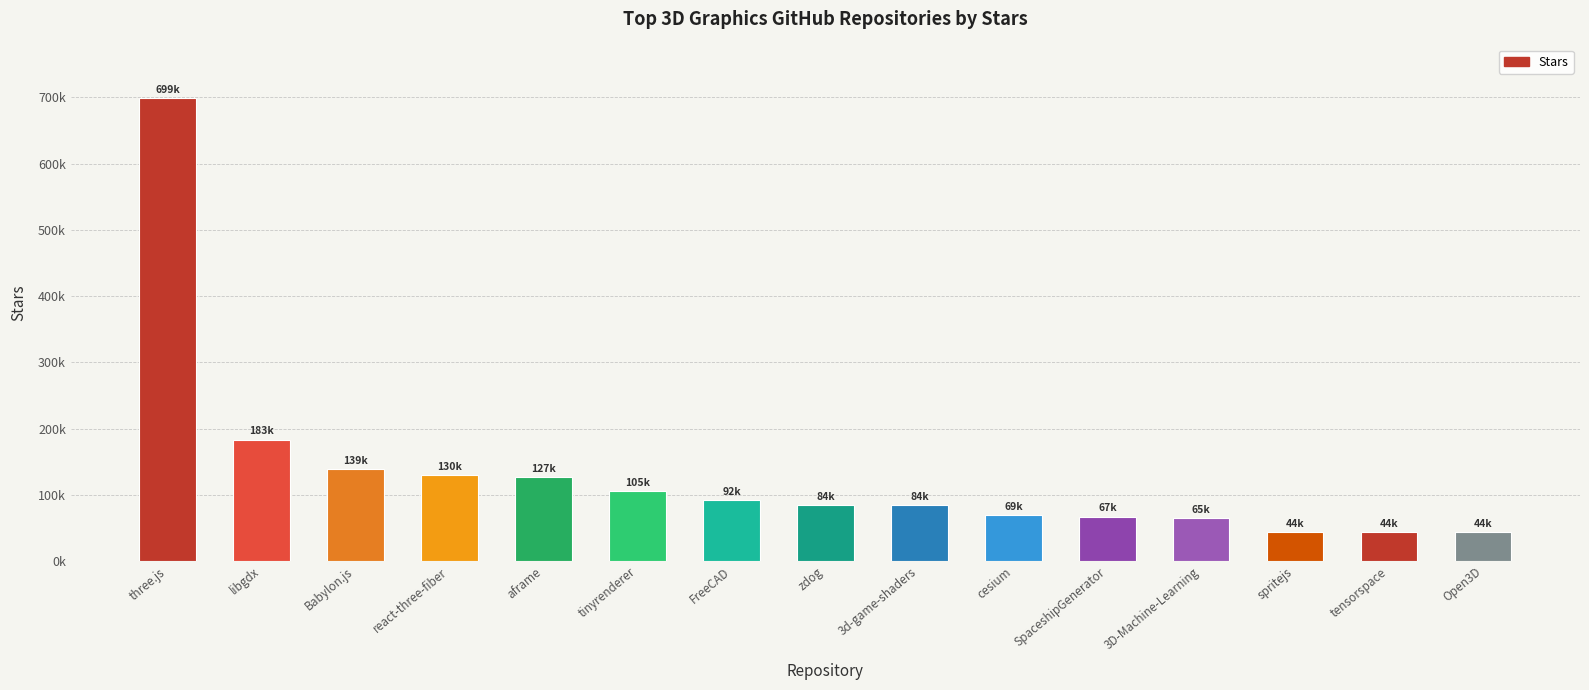

Approximately how many times larger is the value at react-three-fiber compared to Babylon.js?

0.9